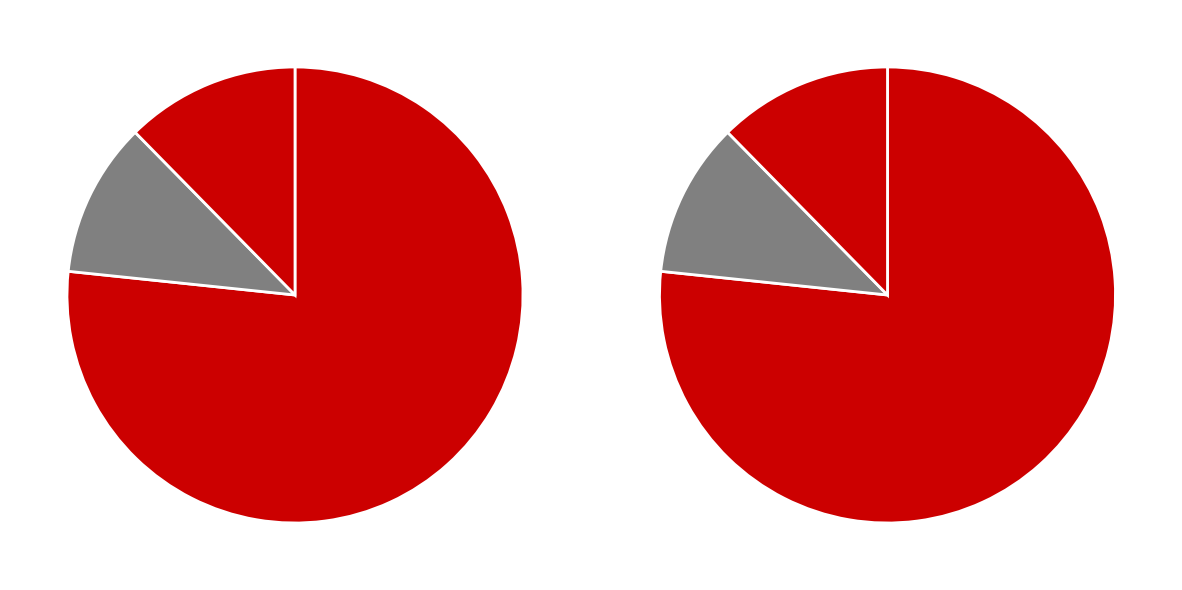

Rank the categories by value from lowest to highest.

Paid Traffic, Paid Keywords, Paid Traffic Cost, Organic Keywords, Organic Traffic Cost, Organic Traffic